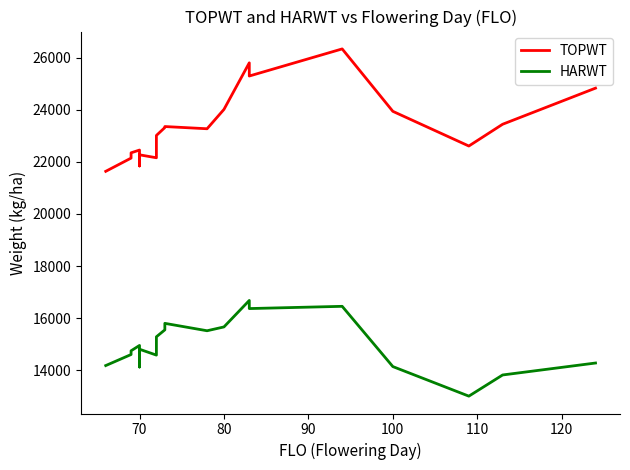

What are all the series names shown in the legend?

TOPWT, HARWT